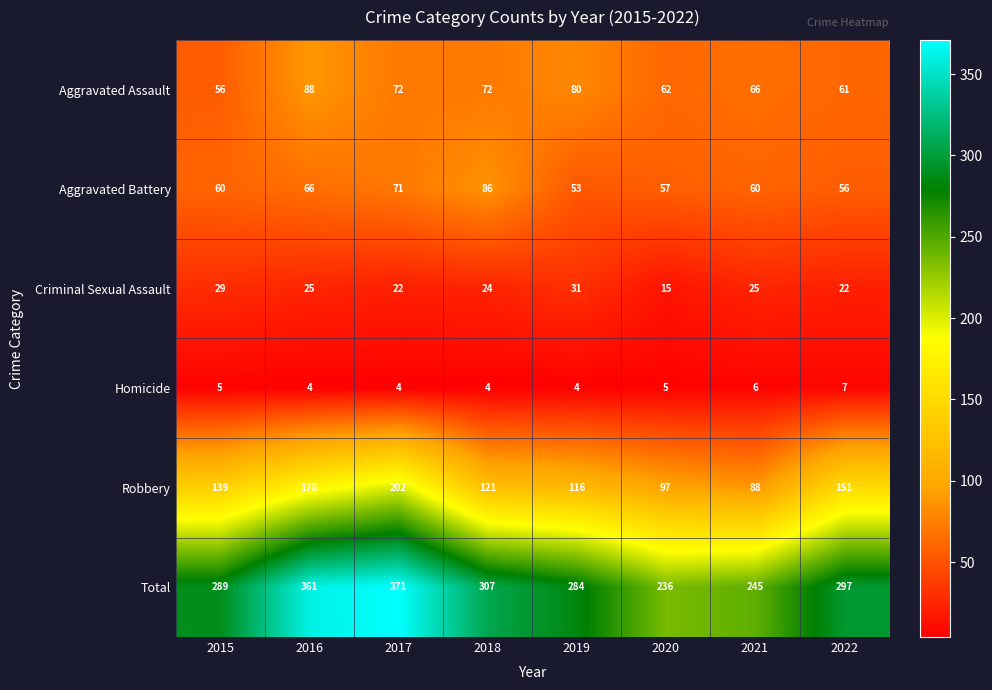

What is the spread (max minus min) of values at 2015?

284